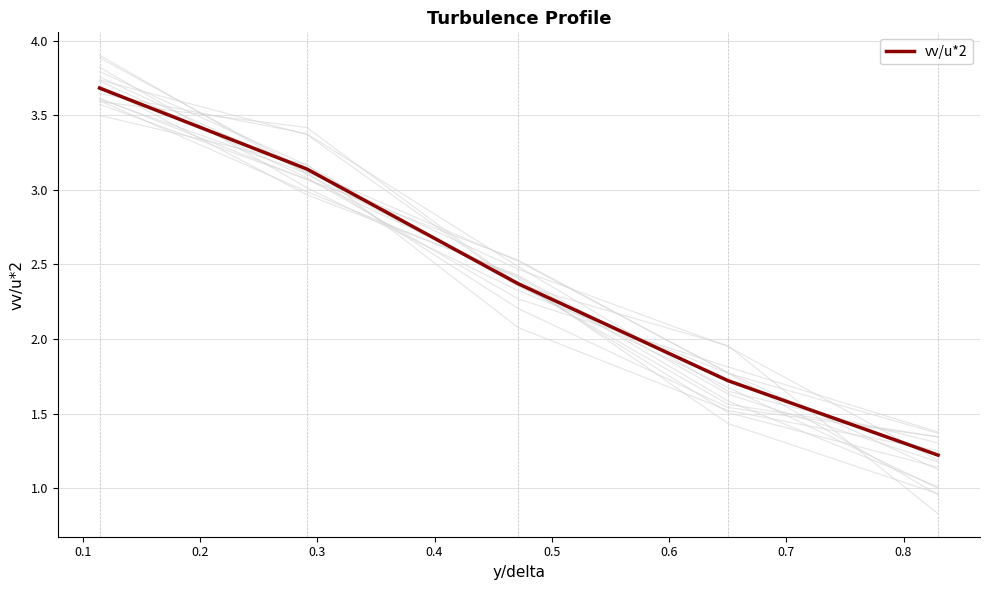

What is the maximum value shown in the chart?

3.7